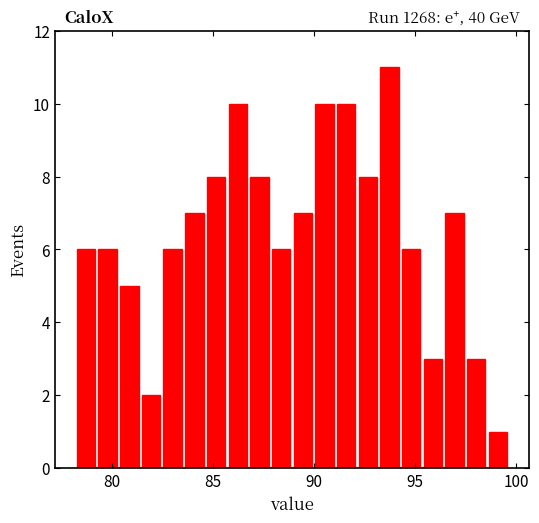

Around what value on the x-axis is the tallest bar? Give the approximate position of its centre, as read against the axis.

93.5